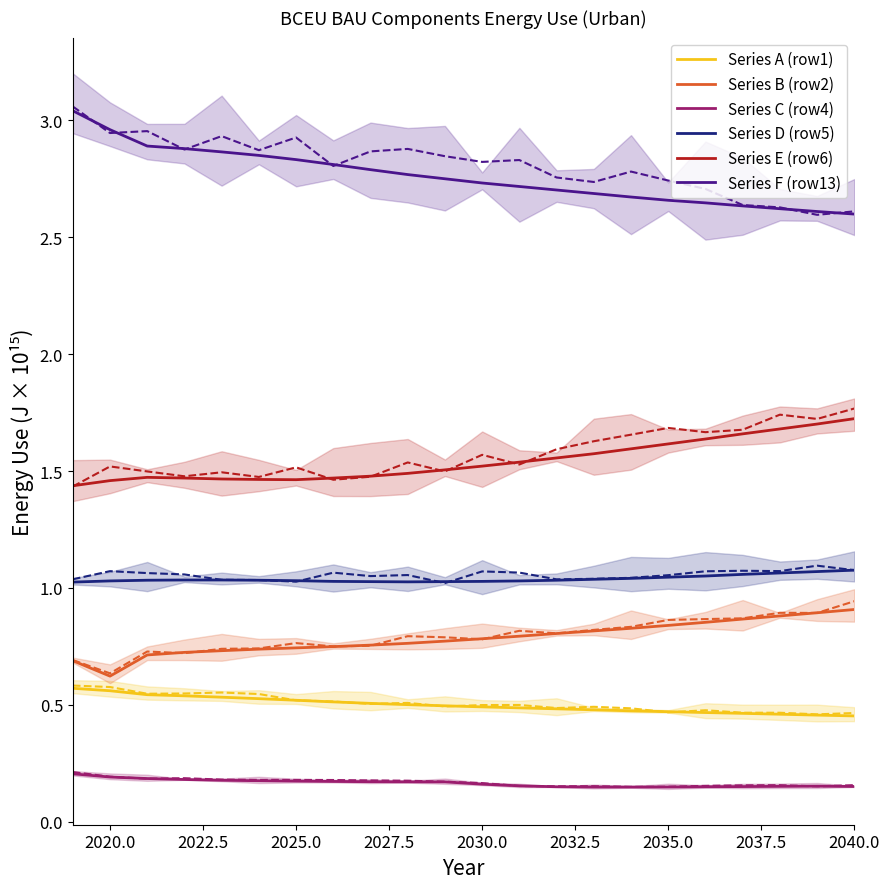

Between 2025.0 and 13, which series saw the biggest shift?

Series F (row13)